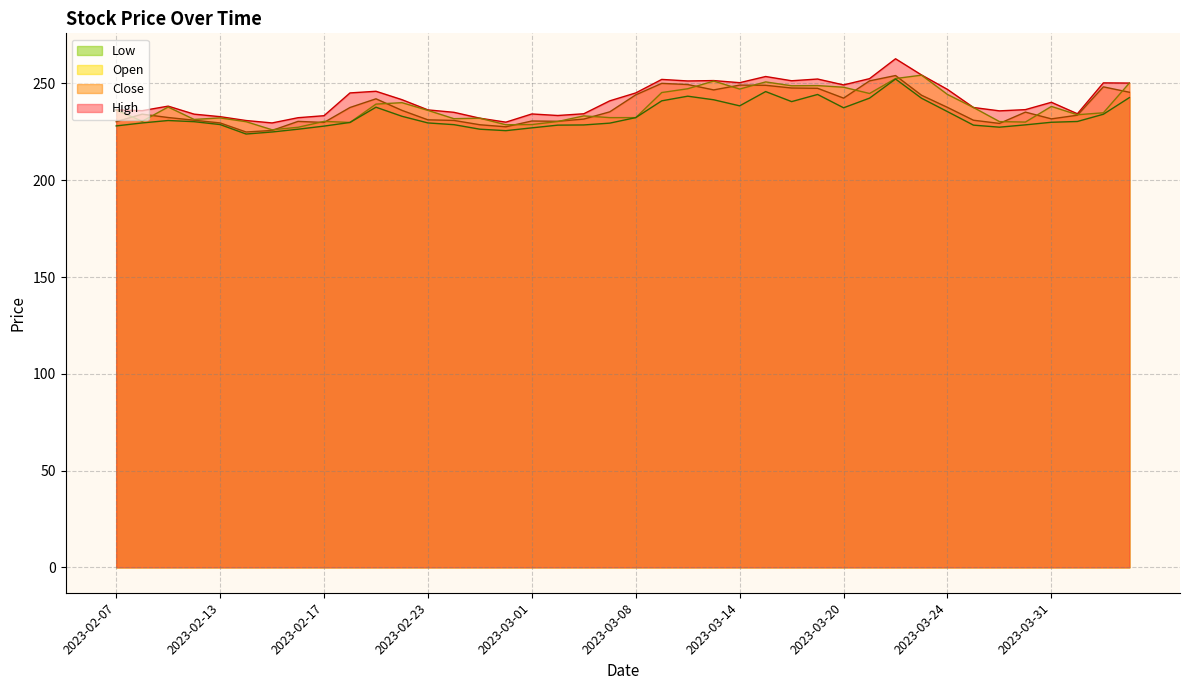

How many values in the Close series exceed 235?

20